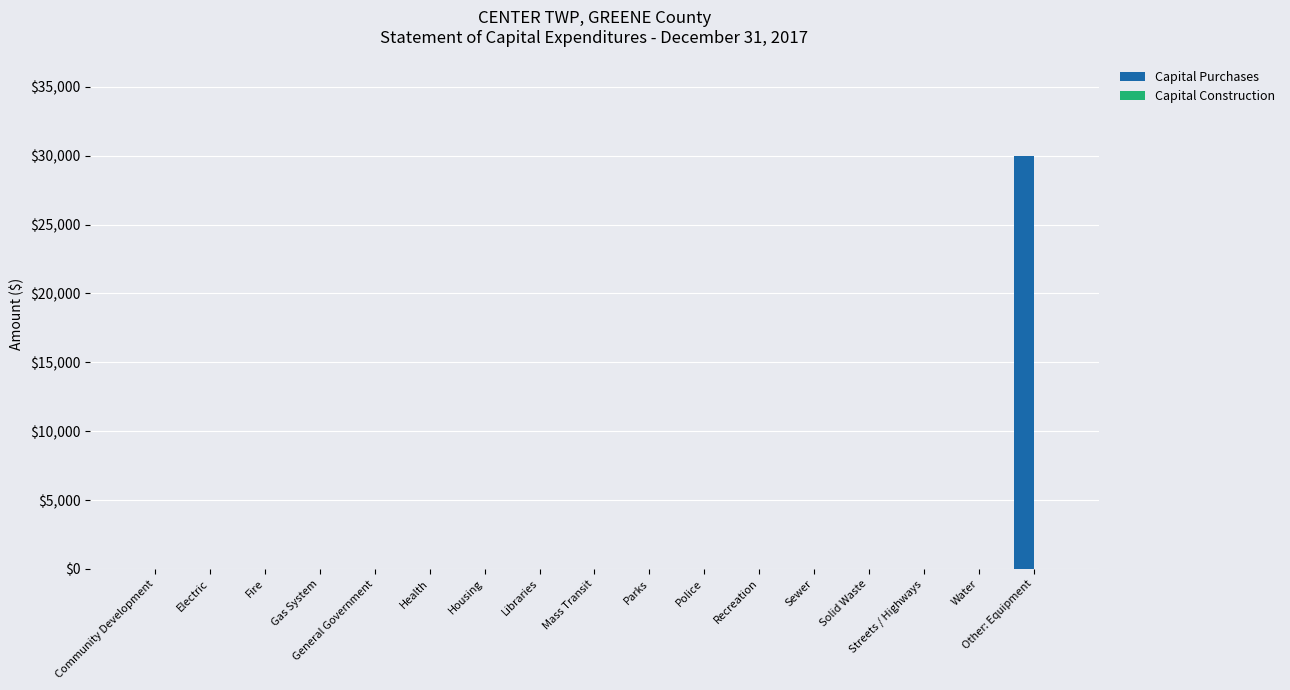

What value does the data have at Other: Equipment?

30003